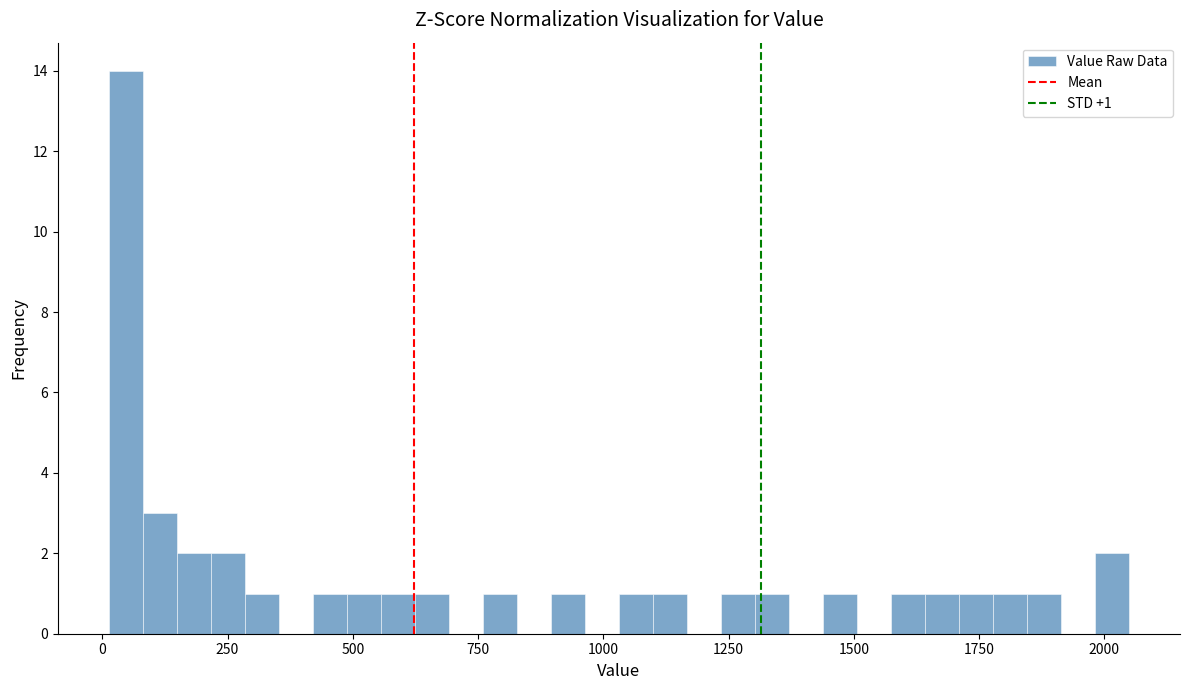

Read against the x-axis, roughly where is the centre of the tallest bar?

50